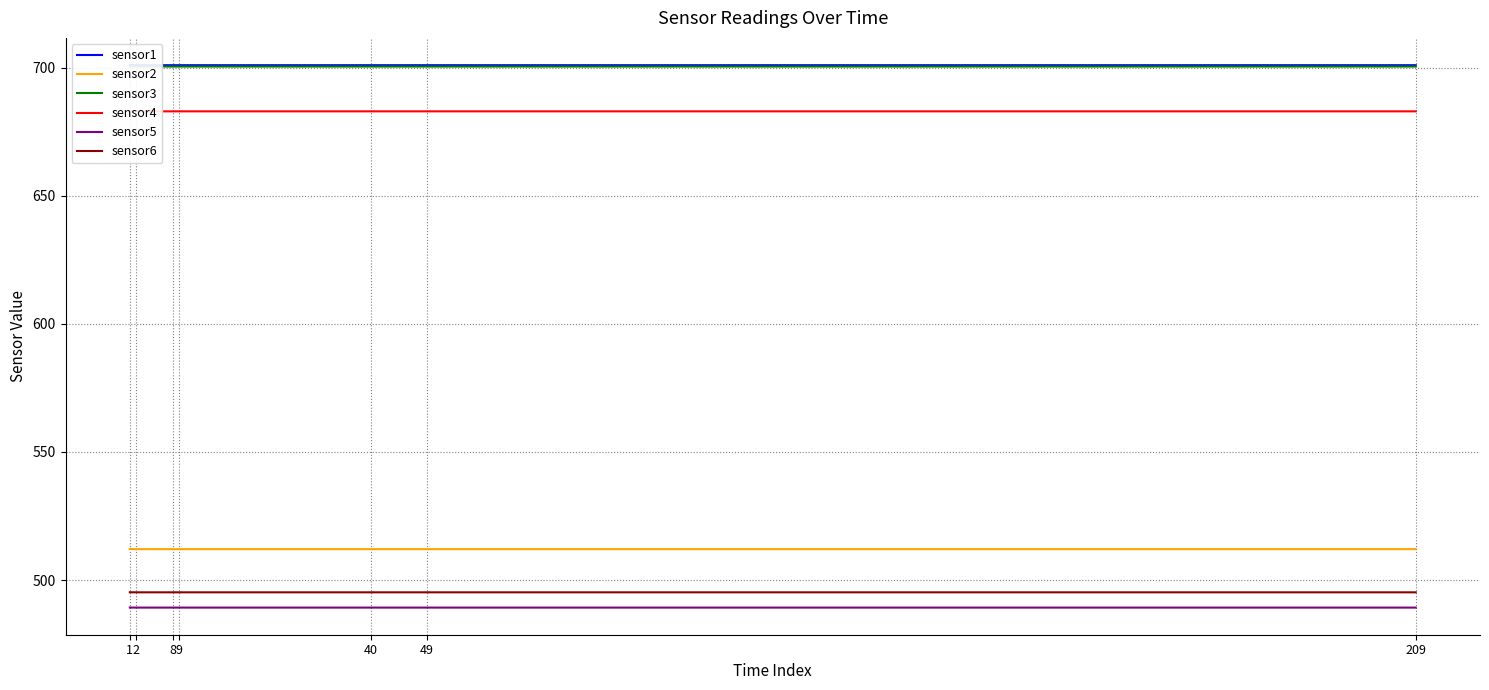

True or false: sensor2 has a value of 283.3 at 1.

False